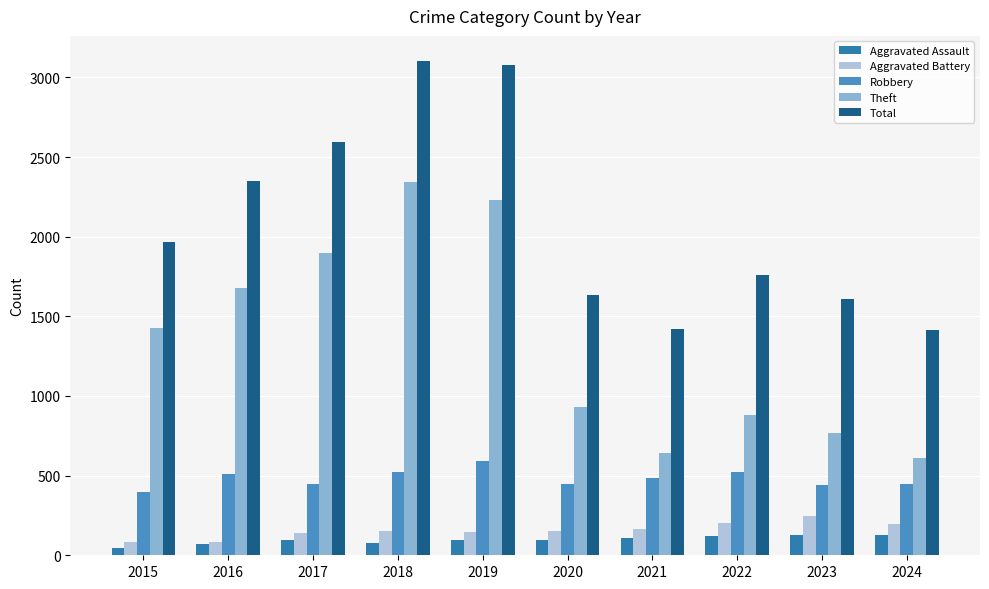

At 2024, list the series in order from largest to smallest.

Total, Theft, Robbery, Aggravated Battery, Aggravated Assault